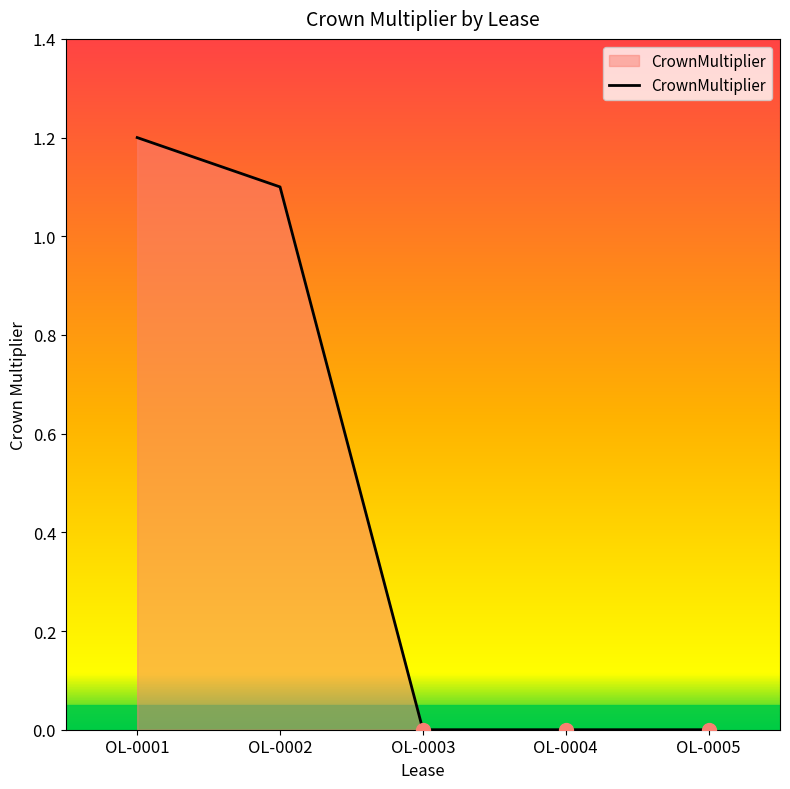

What is the sum of all values?

2.3